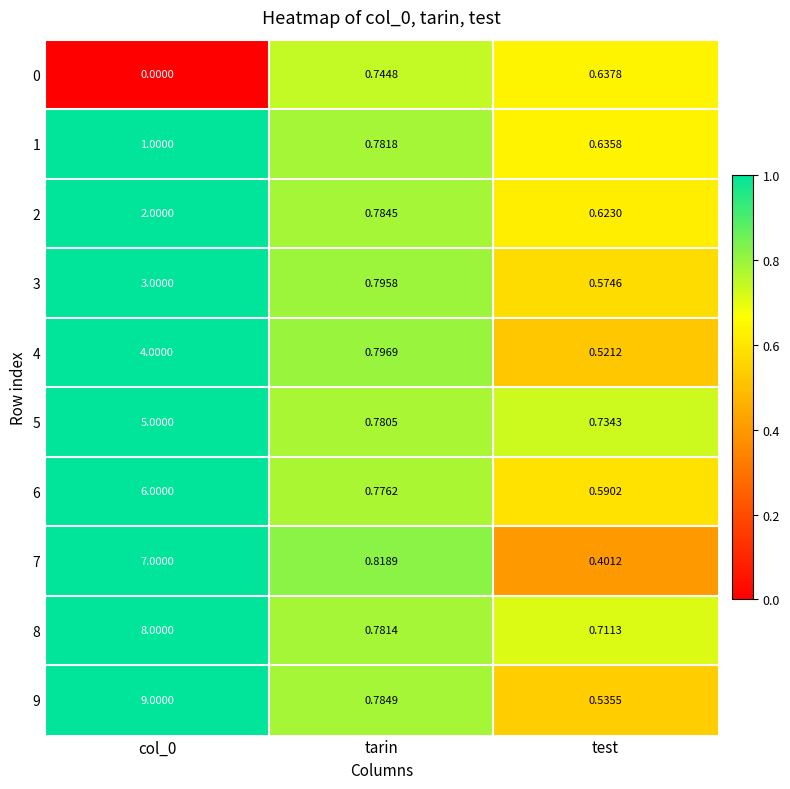

Reading left to right, what are all the values shown in this chart?

0: col_0=0.0	tarin=0.7	test=0.6
1: col_0=1.0	tarin=0.8	test=0.6
2: col_0=2.0	tarin=0.8	test=0.6
3: col_0=3.0	tarin=0.8	test=0.6
4: col_0=4.0	tarin=0.8	test=0.5
5: col_0=5.0	tarin=0.8	test=0.7
6: col_0=6.0	tarin=0.8	test=0.6
7: col_0=7.0	tarin=0.8	test=0.4
8: col_0=8.0	tarin=0.8	test=0.7
9: col_0=9.0	tarin=0.8	test=0.5